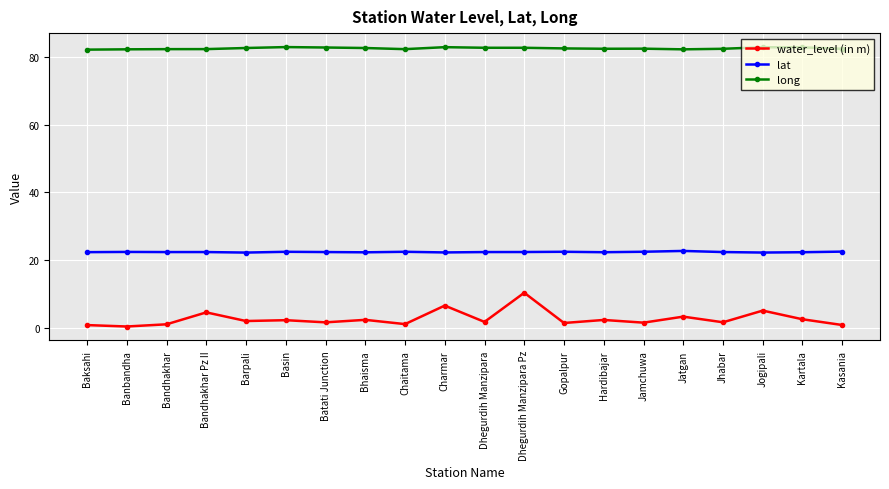

Read the lat value at Jogipali.

22.2